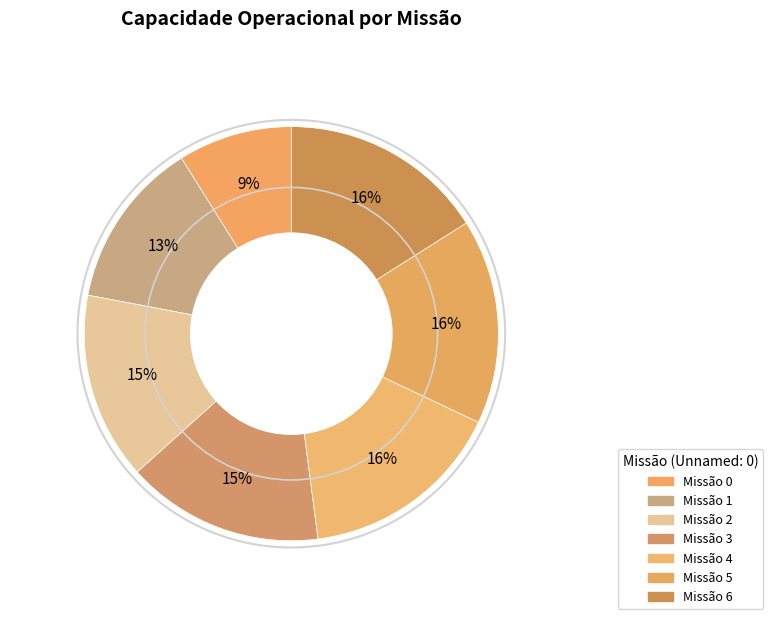

Count the number of slices in the pie.

7